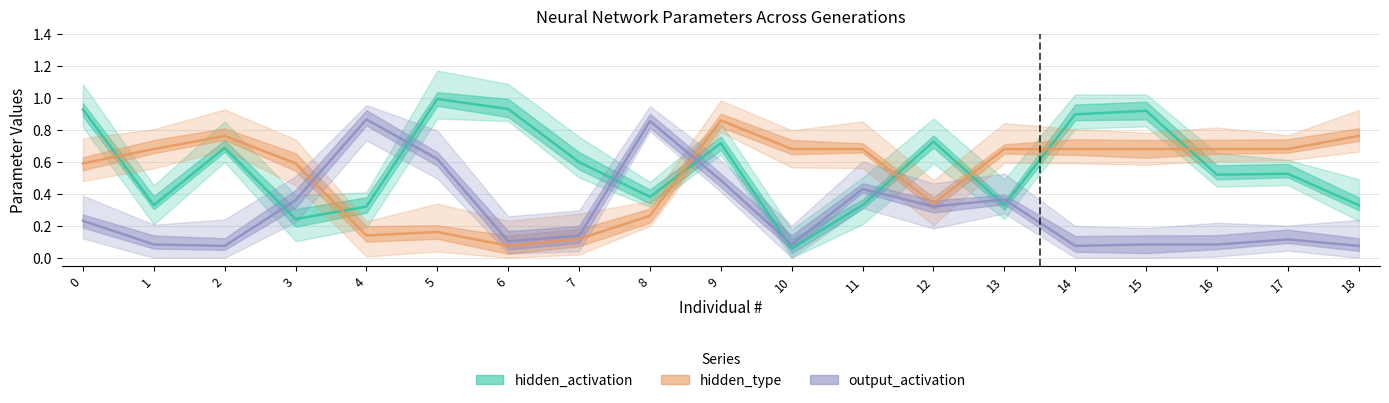

What are all the series names shown in the legend?

hidden_activation, hidden_type, output_activation